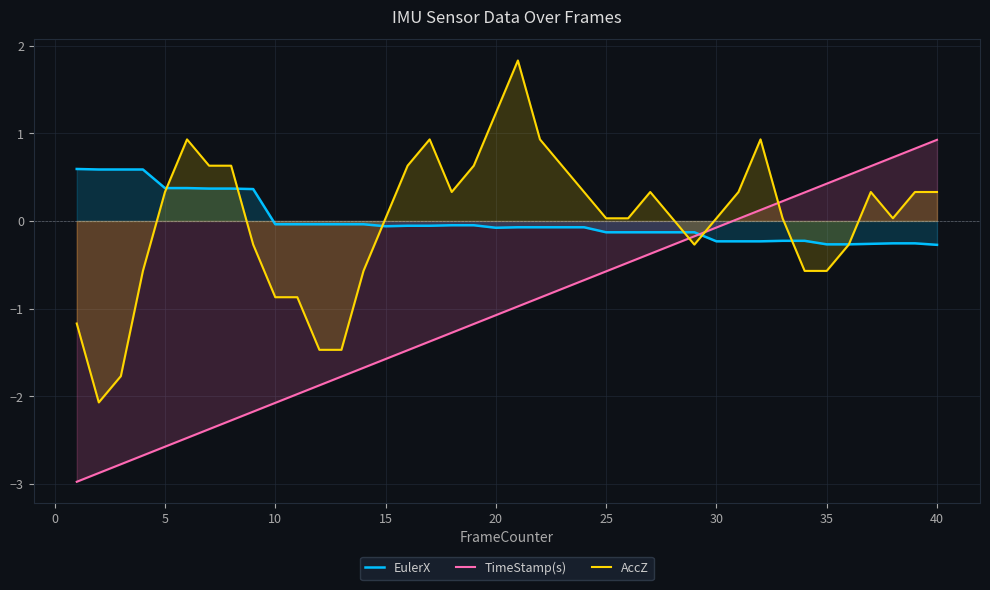

At how many categories does at least one series exceed -1?

40